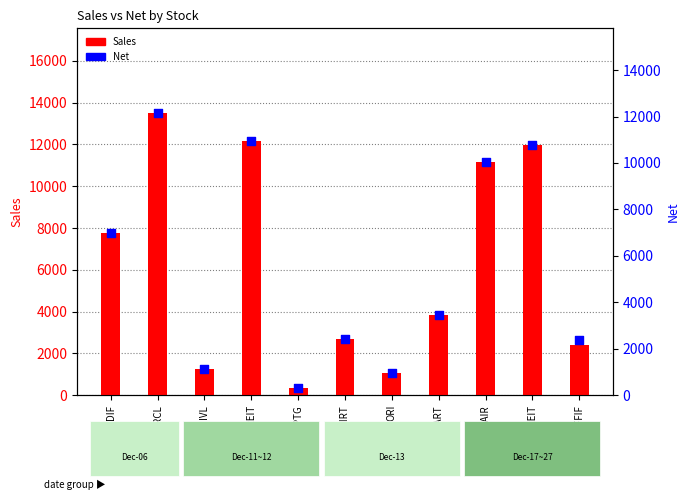

Which series has the widest spread of Y values?

Sales